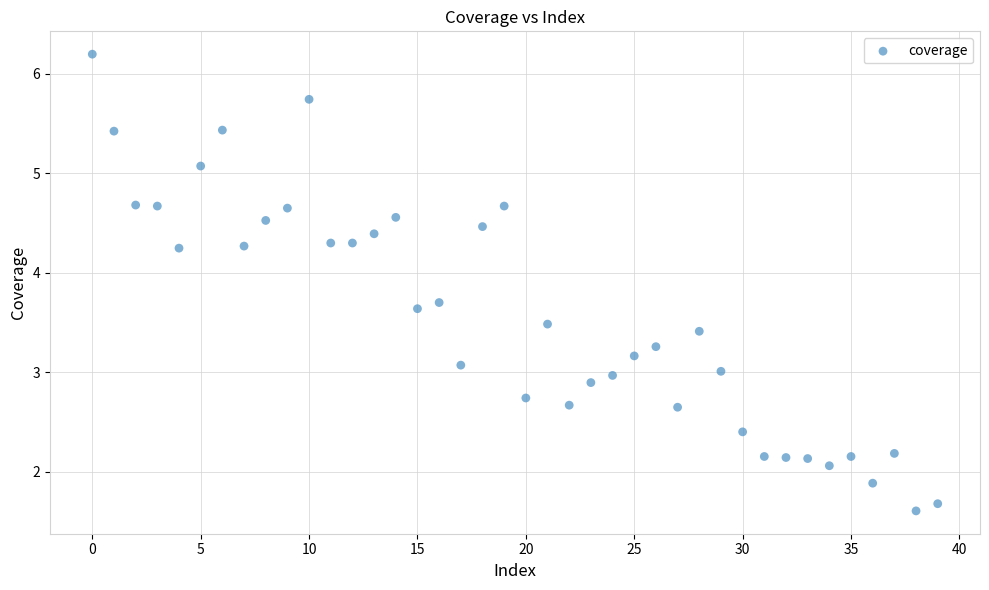

What is the range of Y values (max minus min)?

4.6